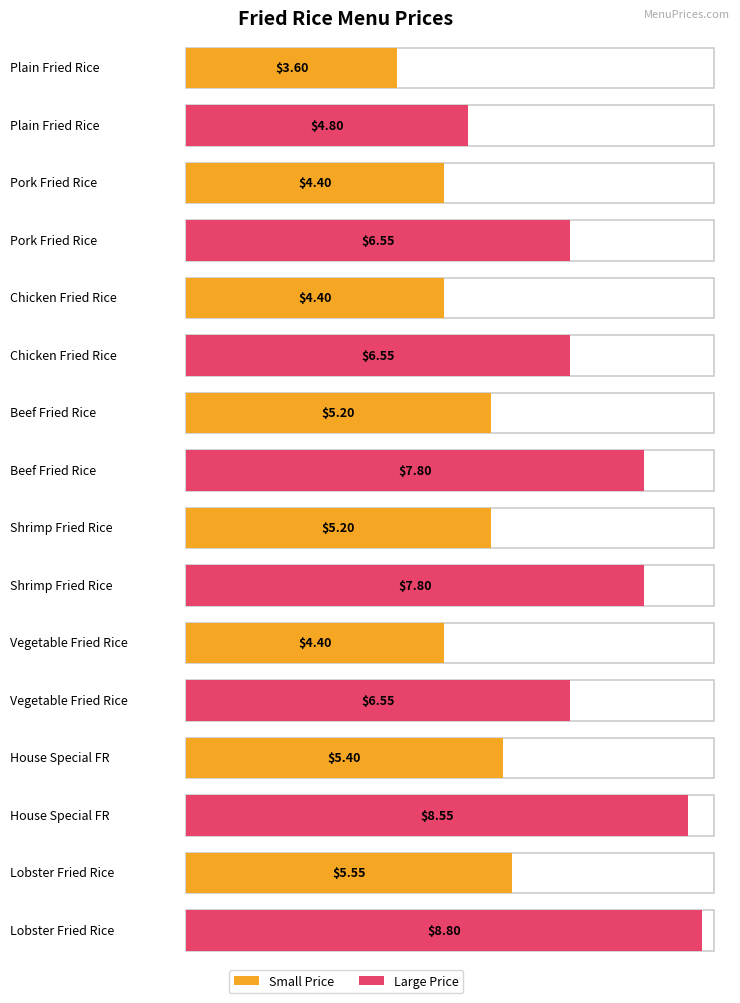

What is the total value across all series at House Special FR?

14.0